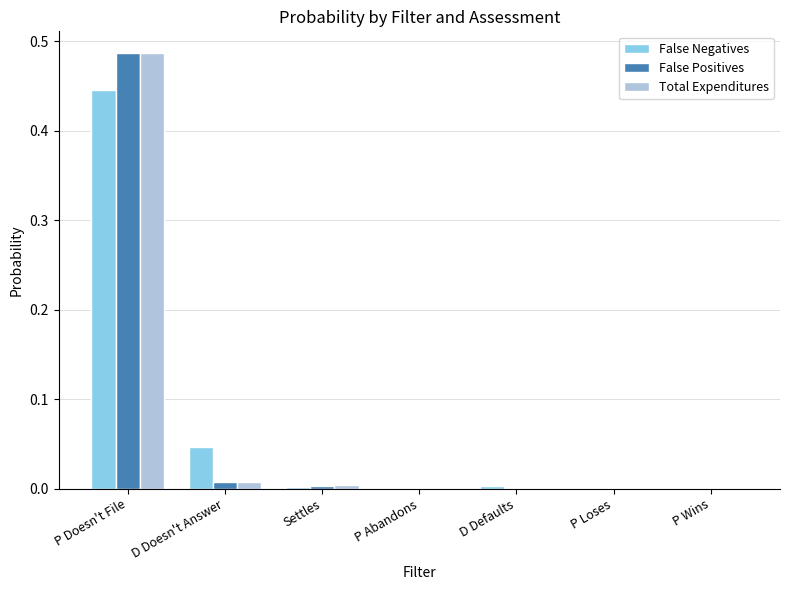

What are all the series names shown in the legend?

False Negatives, False Positives, Total Expenditures